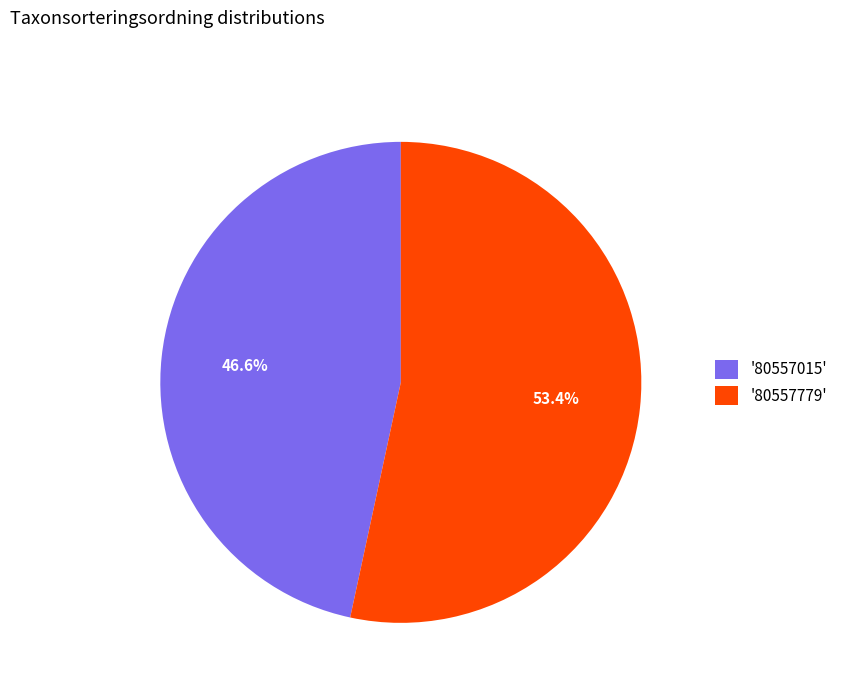

Which category accounts for the majority?

'80557779'